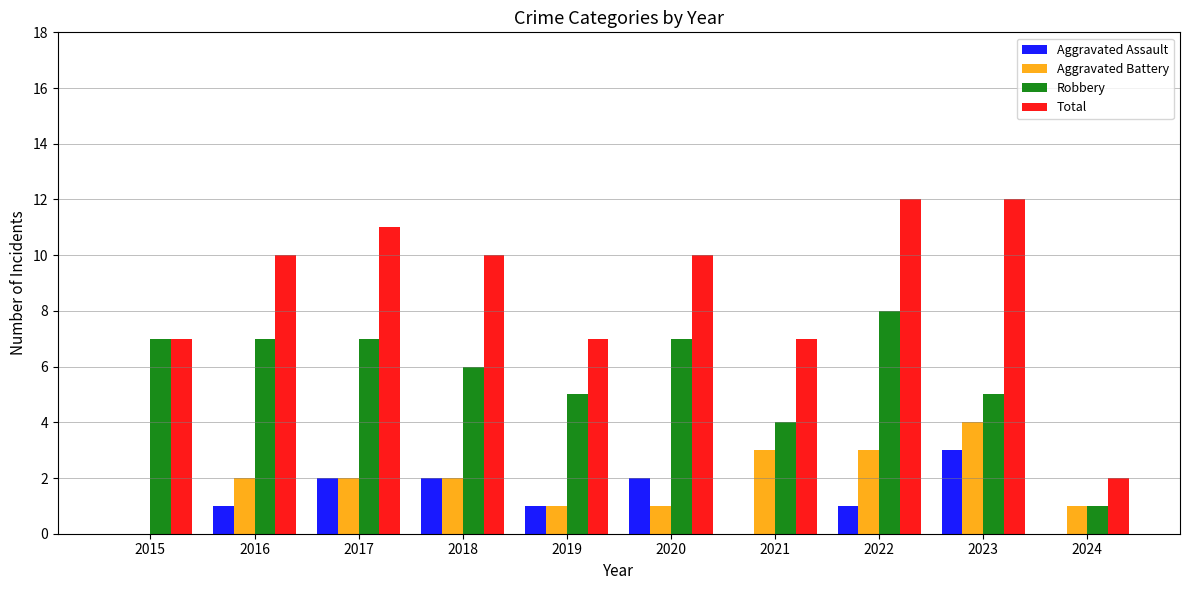

What are all the series names shown in the legend?

Aggravated Assault, Aggravated Battery, Robbery, Total